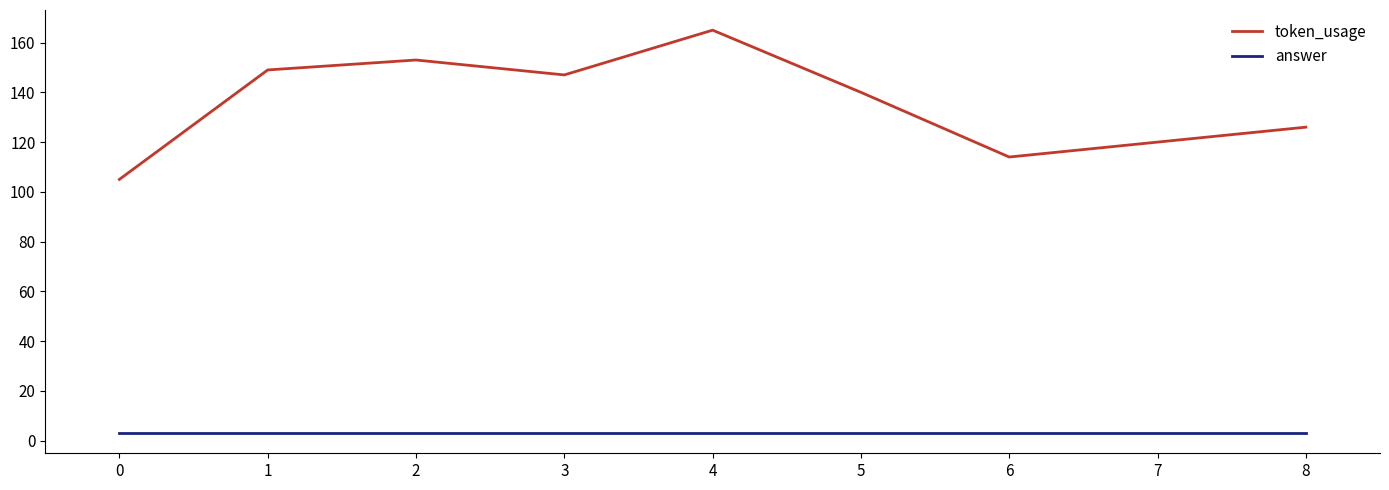

True or false: answer and token_usage intersect in this chart.

False